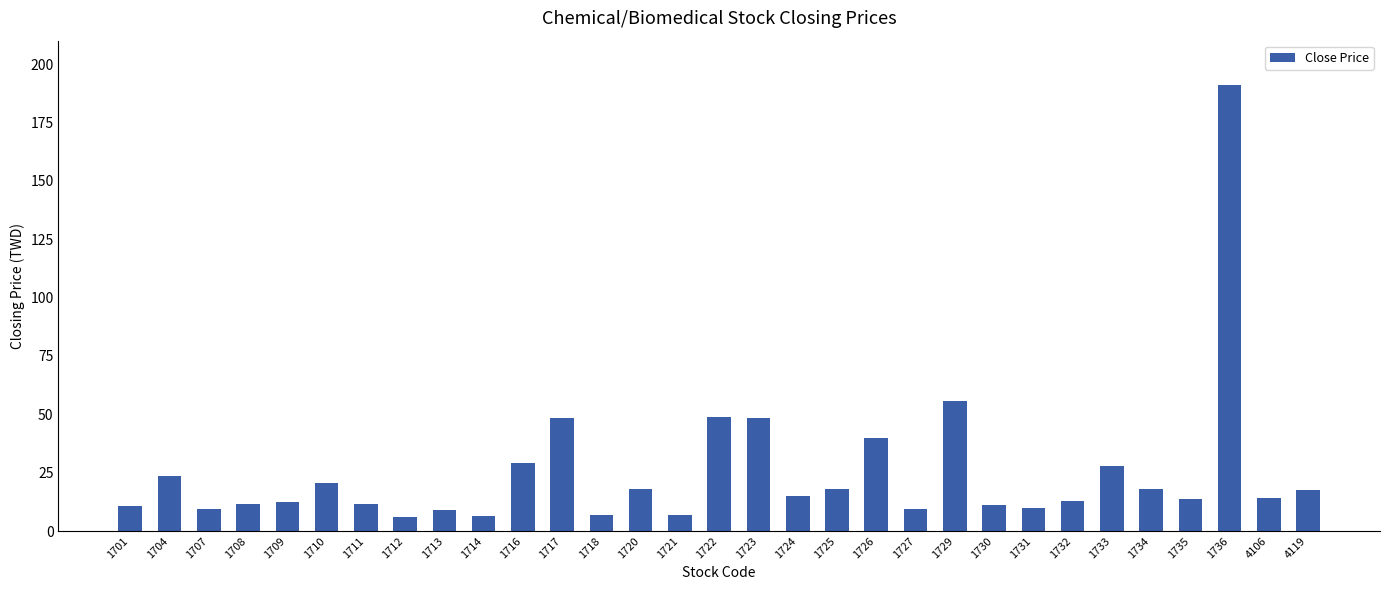

Approximately how many times larger is the value at 1727 compared to 1730?

0.8